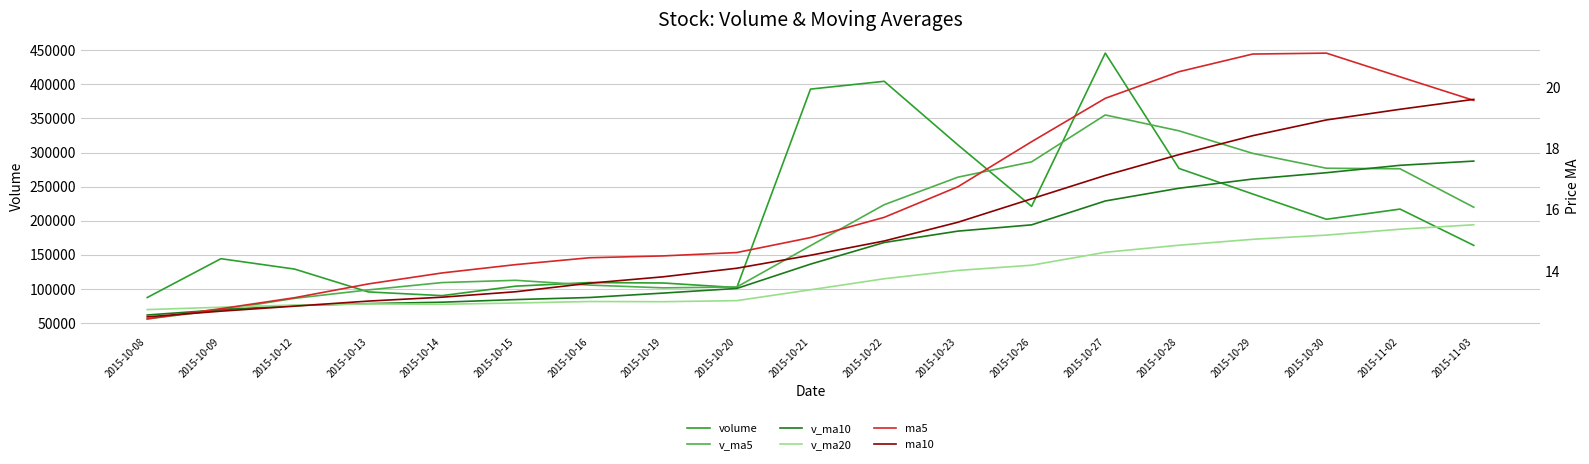

At which label does ma10 first exceed 14?

2015-10-20